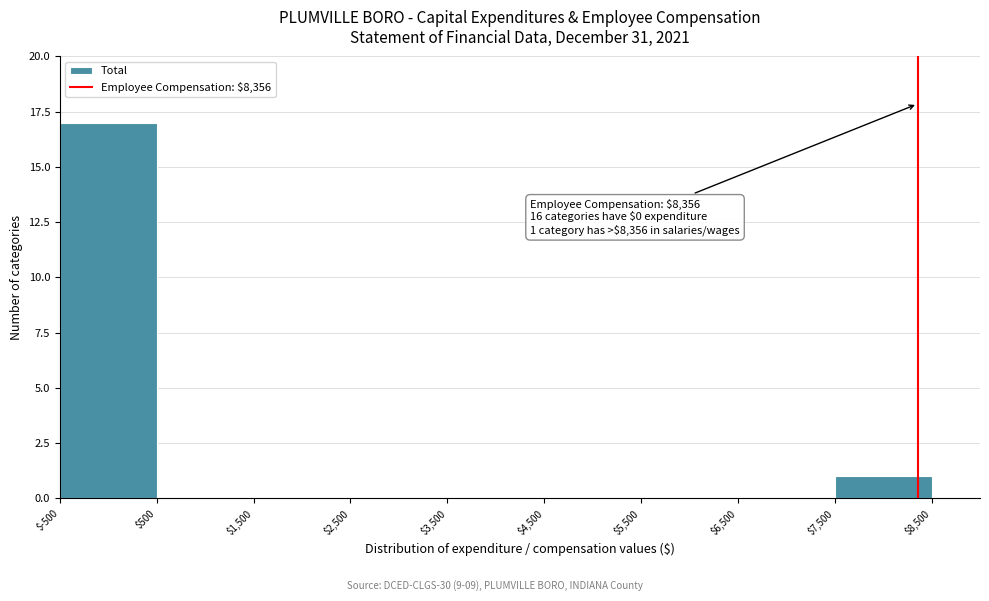

Which range on the x-axis has the tallest bar?

$-500 to $500